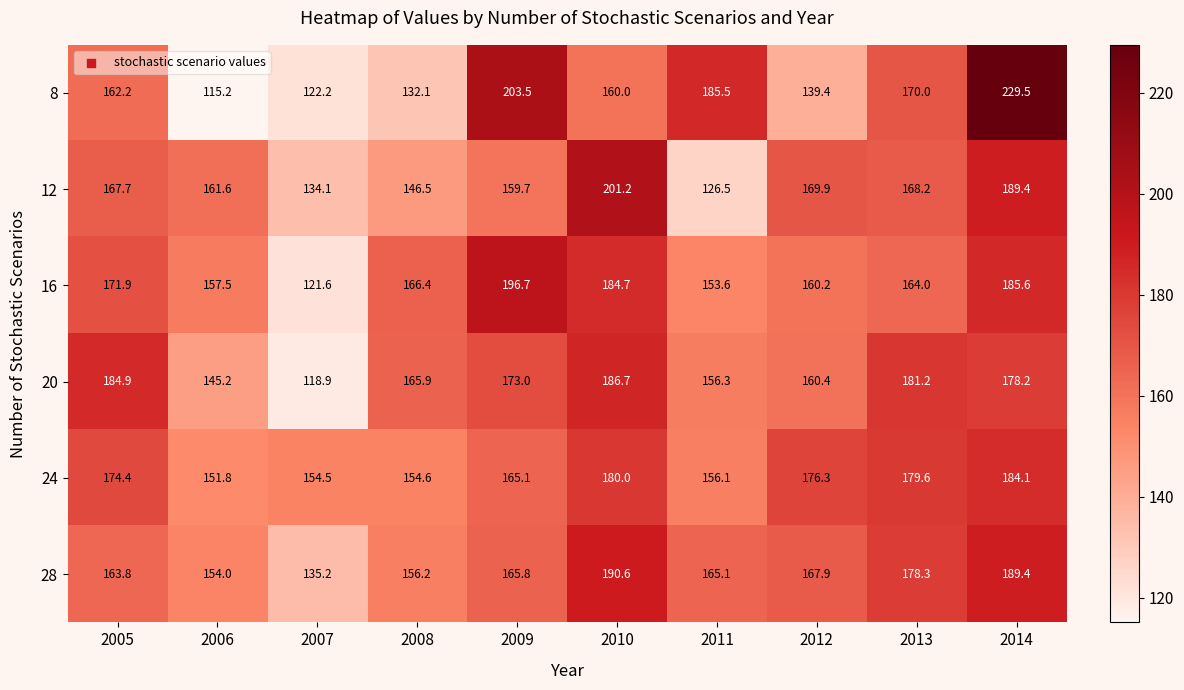

What is the average value of the 12 series?

162.5